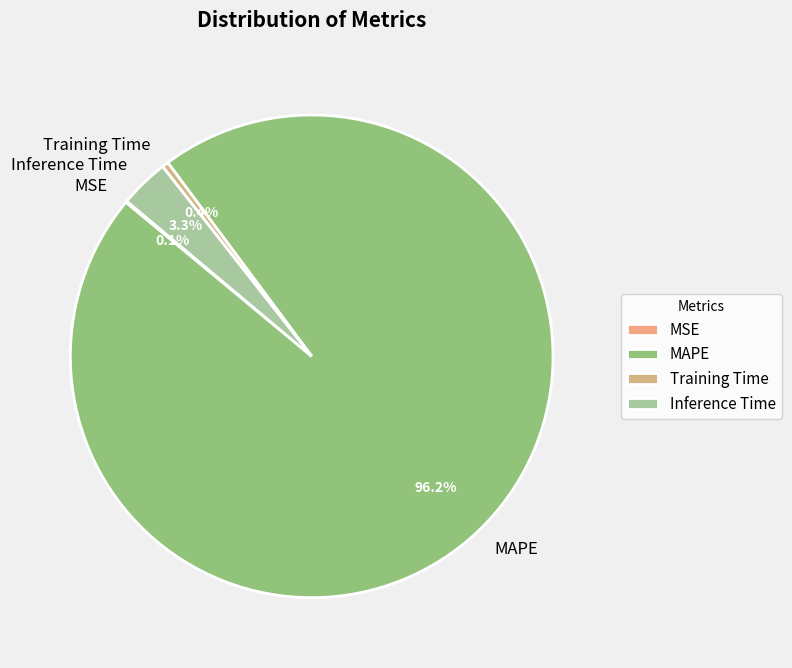

To the nearest percent, what is the average slice percentage?

25%